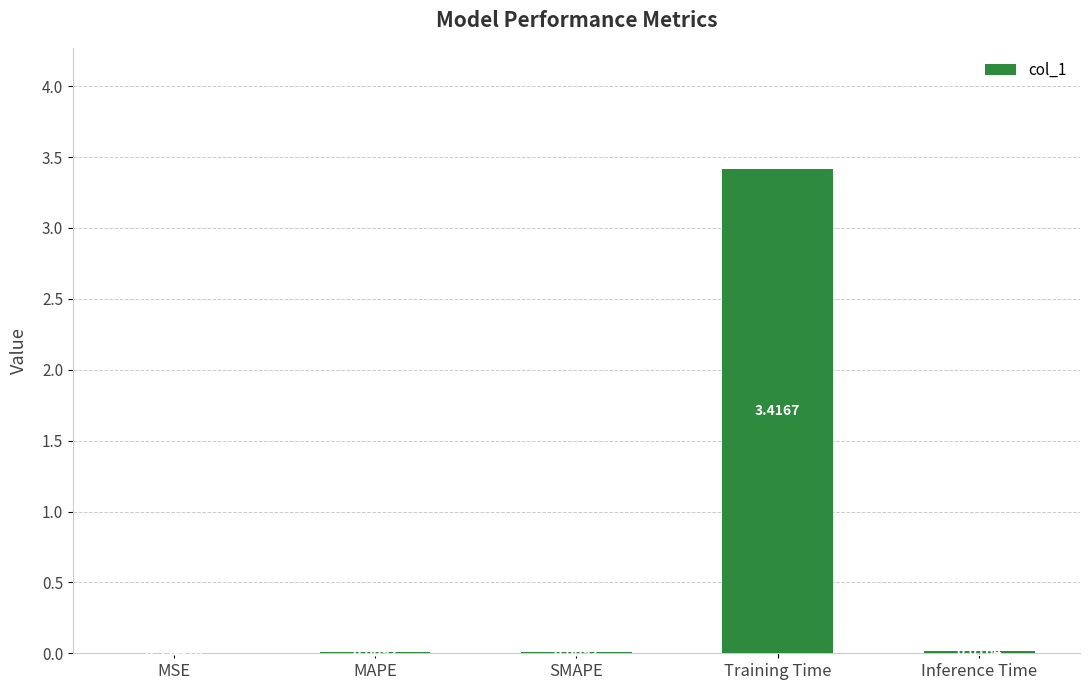

Which has a higher value, Inference Time or Training Time?

Training Time